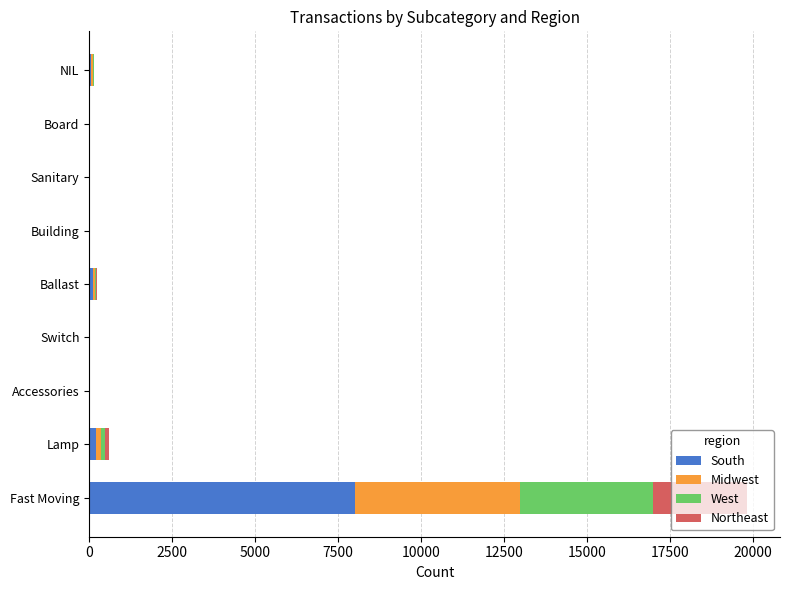

At which label does South reach its peak?

Fast Moving